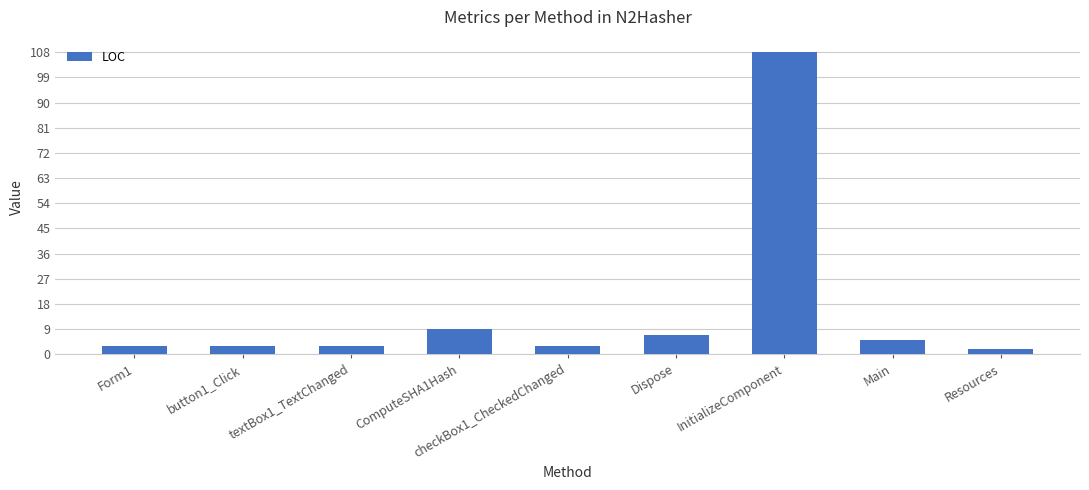

What is the smallest value displayed?

2